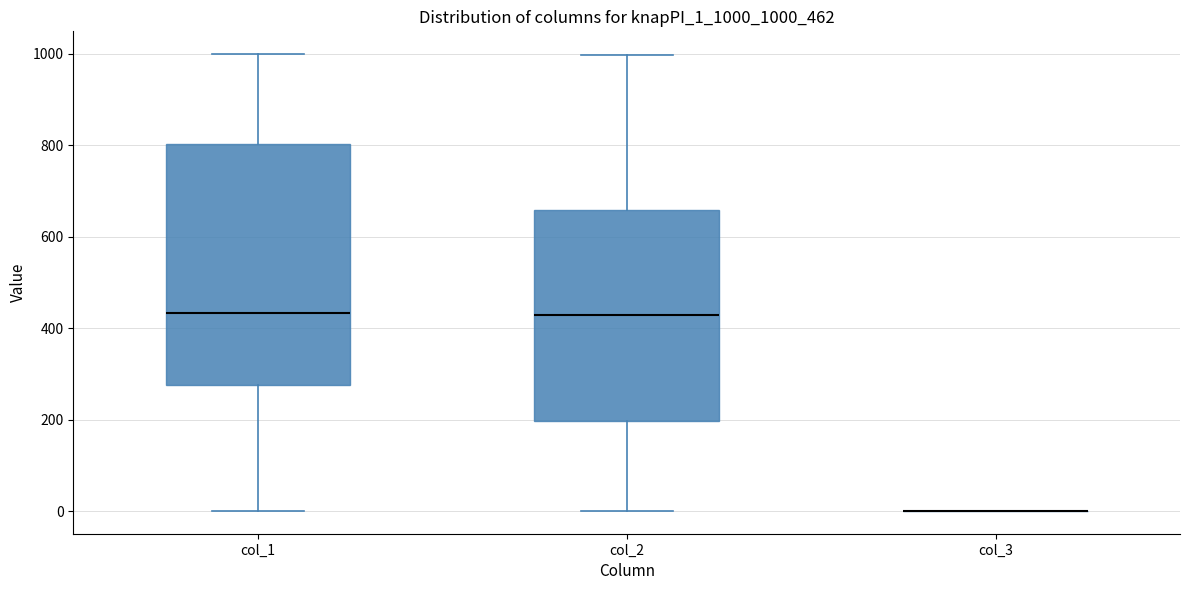

Comparing the boxes themselves (not the whiskers), which one is the tallest?

col_1